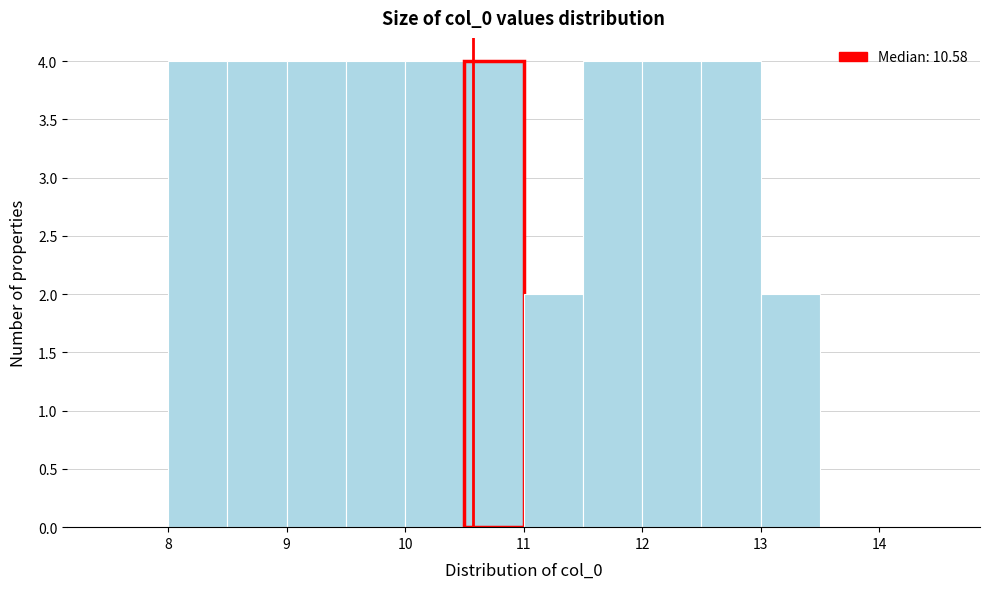

How tall is the bar that spans 12.5 to 13.0 on the x-axis? The values are not printed on the chart, so give them approximately, as read against the axis.

4